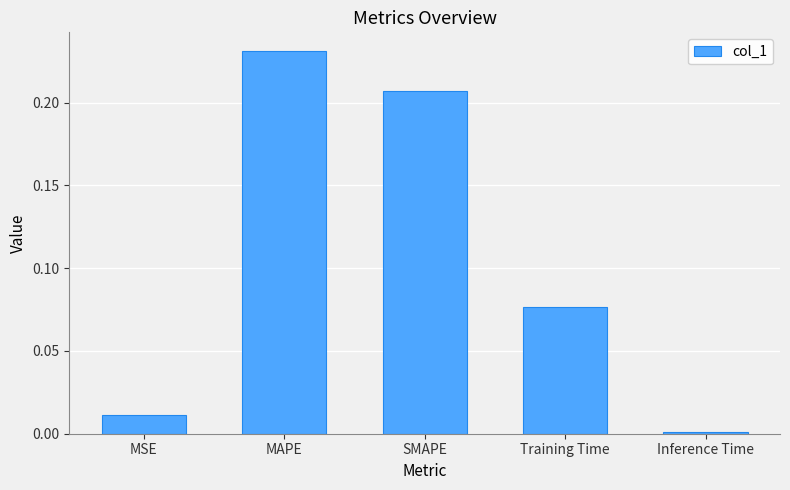

What is the sum of the values at MAPE and SMAPE?

0.4